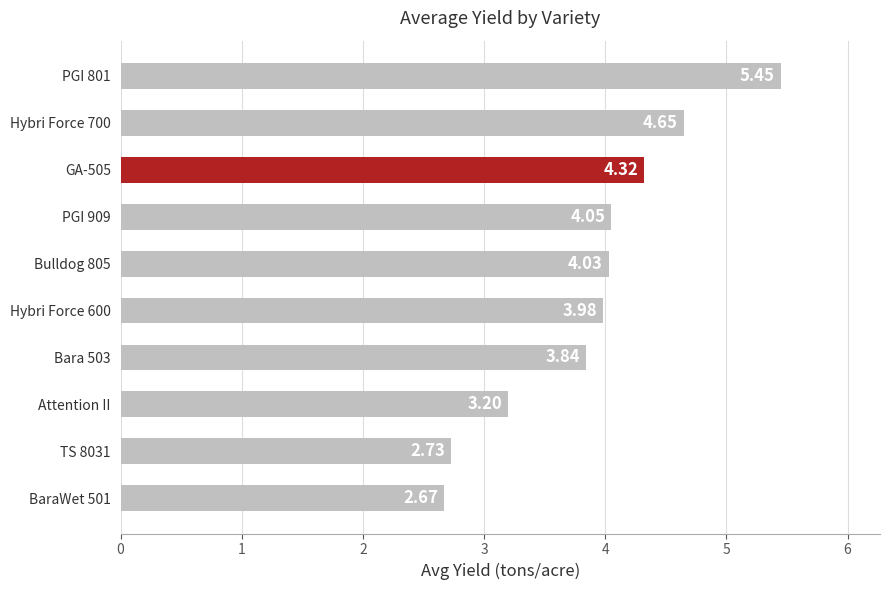

Count the number of values greater than 4.

5